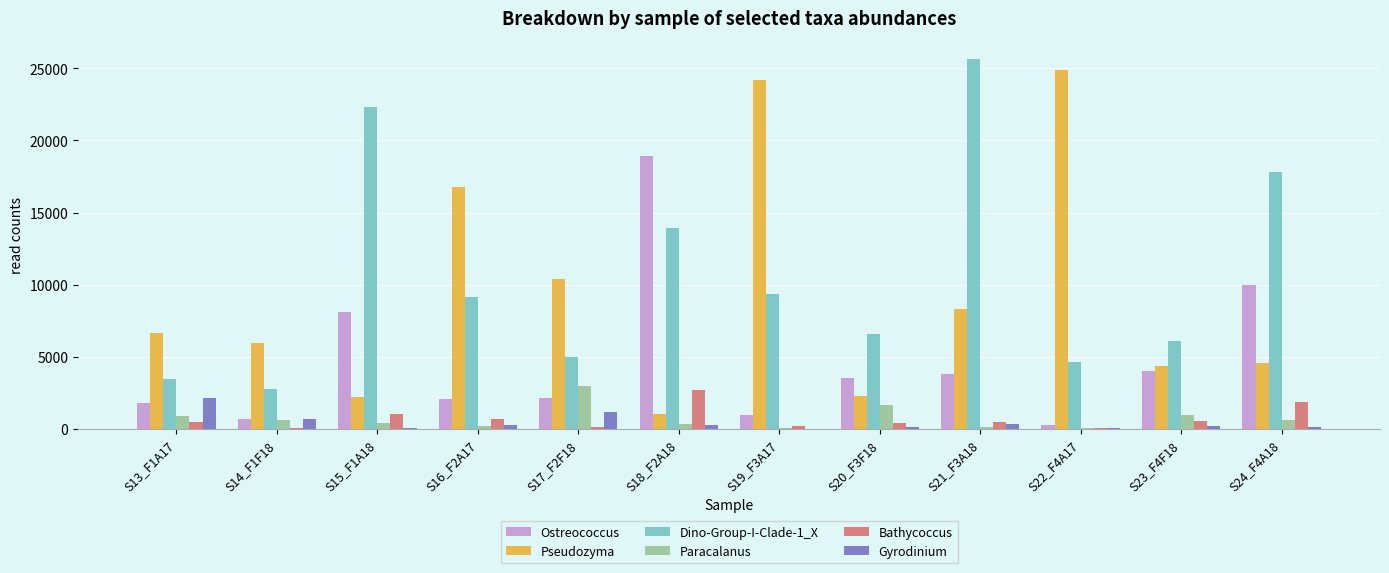

At which category is the sum across all series the highest?

S21_F3A18